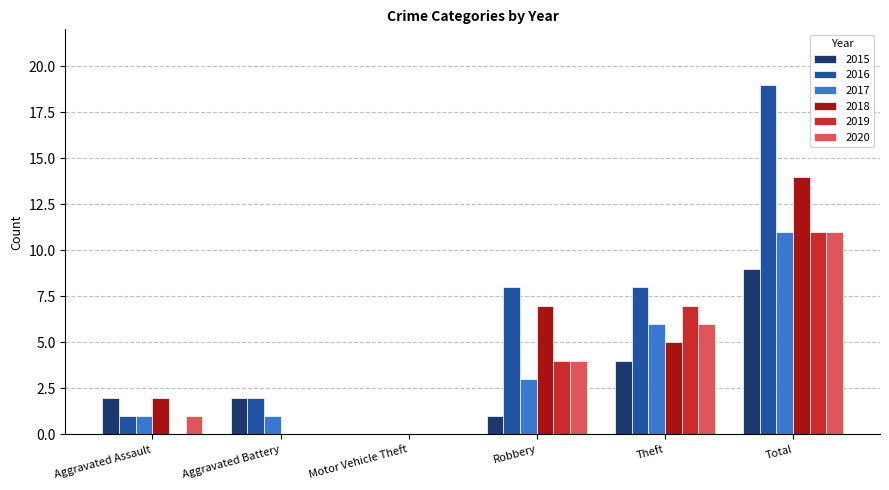

What are all the series names shown in the legend?

2015, 2016, 2017, 2018, 2019, 2020